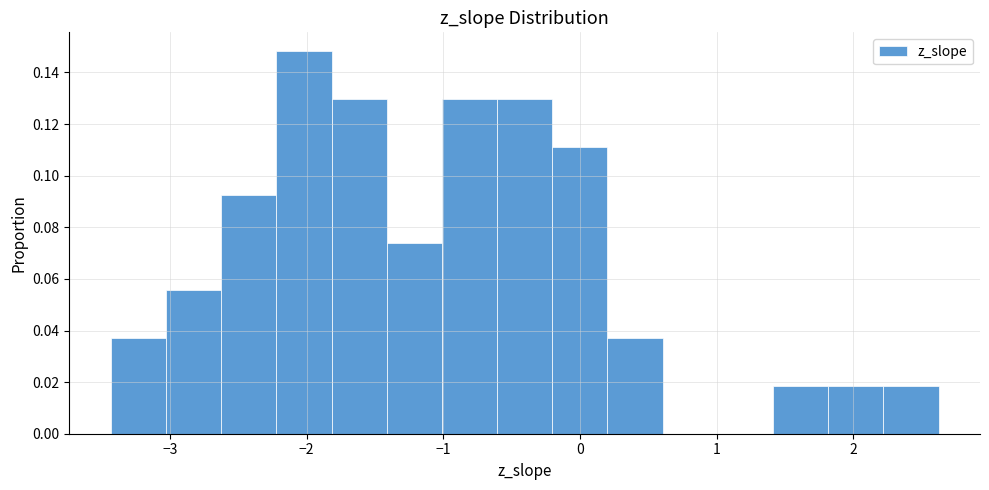

Reading left to right, list every bar in this chart as the range it spans on the x-axis followed by its height. Neither the bar edges nor the heights are printed on the chart, so give them approximately, as read against the axes.

-3.4 to -3.0: 0.038
-3.0 to -2.6: 0.056
-2.6 to -2.2: 0.092
-2.2 to -1.8: 0.148
-1.8 to -1.4: 0.130
-1.4 to -1.0: 0.074
-1.0 to -0.6: 0.130
-0.6 to -0.2: 0.130
-0.2 to 0.2: 0.112
0.2 to 0.6: 0.038
0.6 to 1.0: 0
1.0 to 1.4: 0
1.4 to 1.8: 0.018
1.8 to 2.2: 0.018
2.2 to 2.6: 0.018